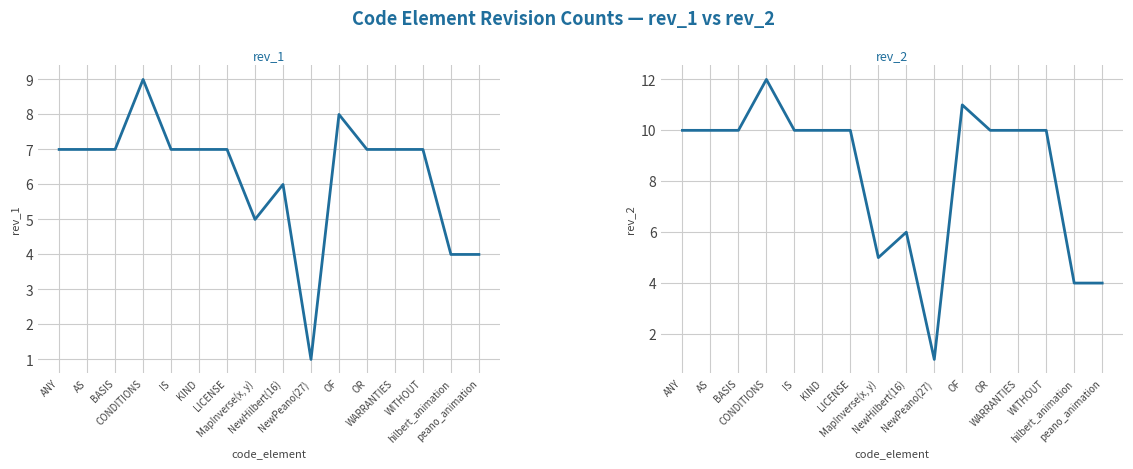

Which category has the lowest value in the rev_2 series?

NewPeano(27)